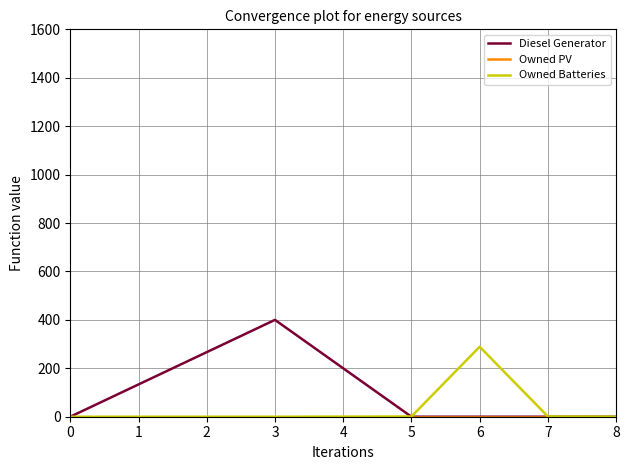

Is this an area chart (filled region under the line)?

No